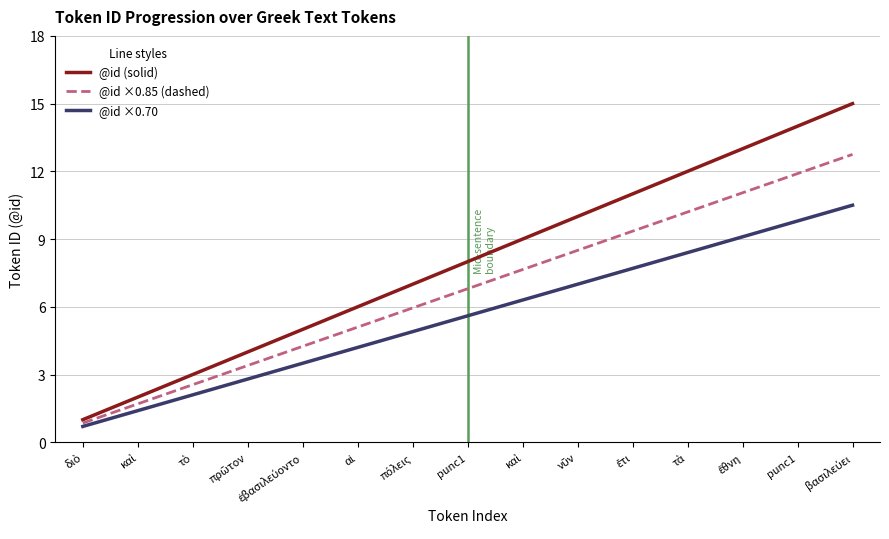

Reading left to right, list all the values displayed in this chart.

@id (solid): διὸ=1.0	καὶ=2.0	τὸ=3.0	πρῶτον=4.0	ἐβασιλεύοντο=5.0	αἱ=6.0	πόλεις=7.0	punc1=8.0	καὶ=9.0	νῦν=10.0	ἔτι=11.0	τὰ=12.0	ἔθνη=13.0	punc1=14.0	βασιλεύει=15.0
@id ×0.85 (dashed): διὸ=0.8	καὶ=1.7	τὸ=2.5	πρῶτον=3.4	ἐβασιλεύοντο=4.2	αἱ=5.1	πόλεις=6.0	punc1=6.8	καὶ=7.6	νῦν=8.5	ἔτι=9.3	τὰ=10.2	ἔθνη=11.0	punc1=11.9	βασιλεύει=12.8
@id ×0.70: διὸ=0.7	καὶ=1.4	τὸ=2.1	πρῶτον=2.8	ἐβασιλεύοντο=3.5	αἱ=4.2	πόλεις=4.9	punc1=5.6	καὶ=6.3	νῦν=7.0	ἔτι=7.7	τὰ=8.4	ἔθνη=9.1	punc1=9.8	βασιλεύει=10.5